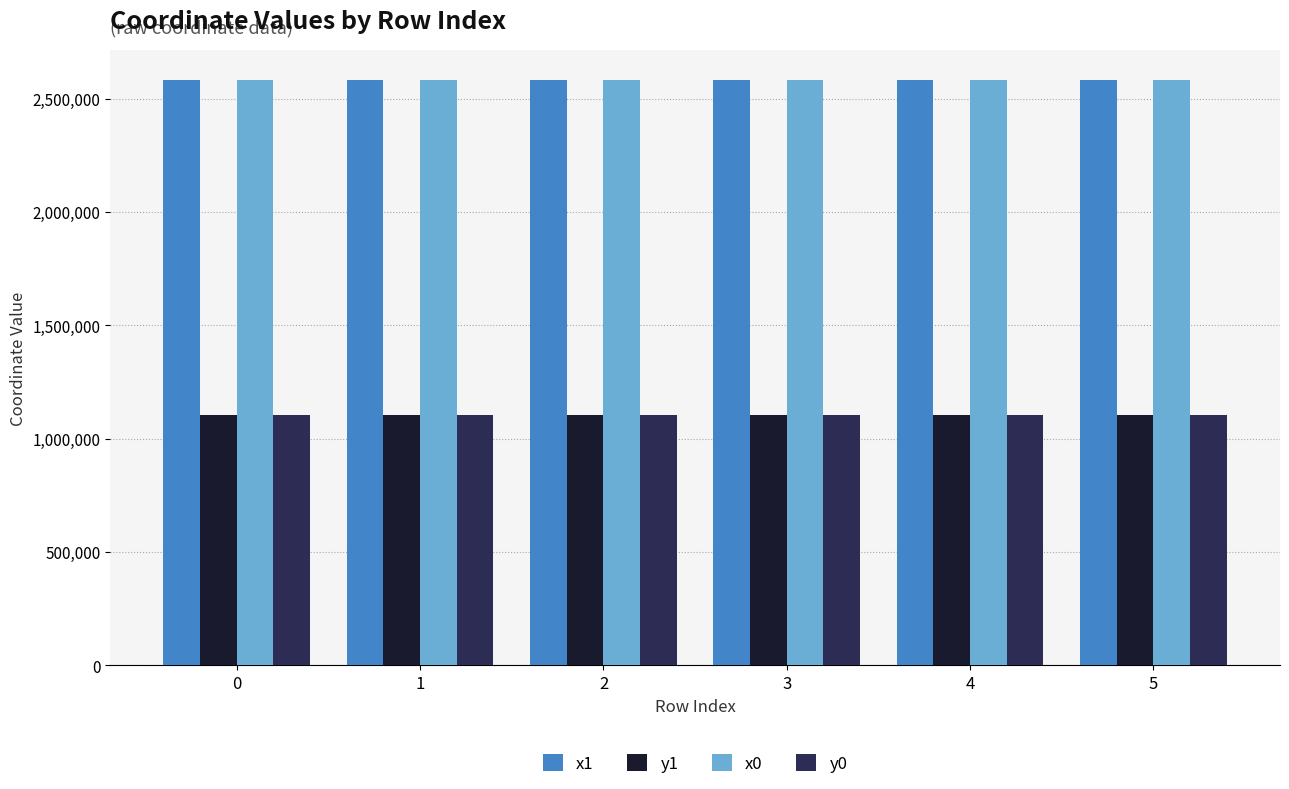

The value of y1 at 5 is 1625485.7. True or false?

False